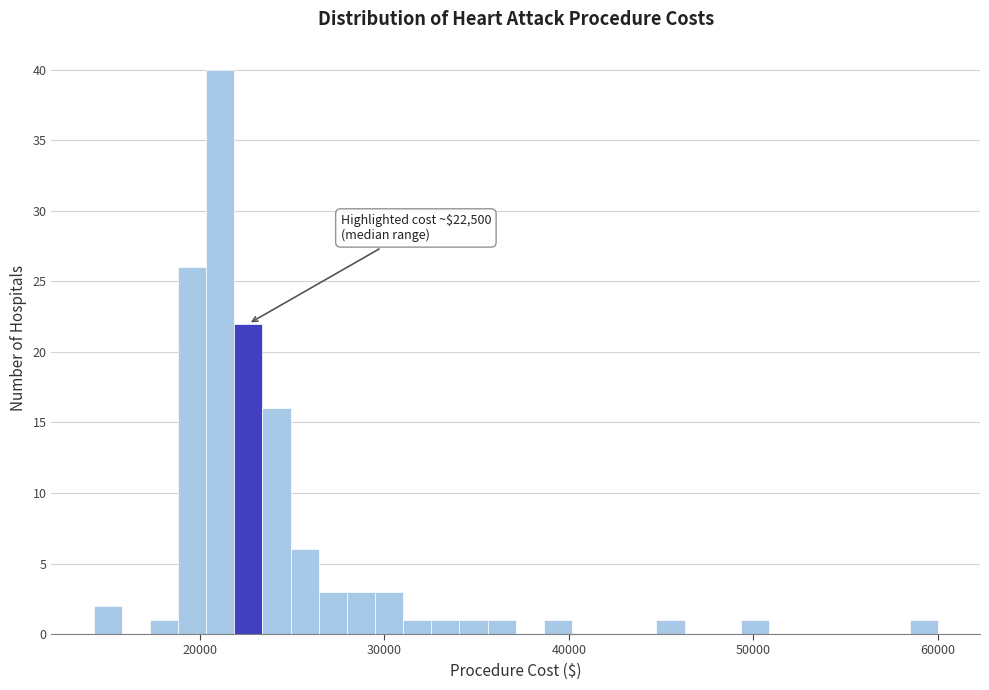

Around what value on the x-axis is the tallest bar? Give the approximate position of its centre, as read against the axis.

21000